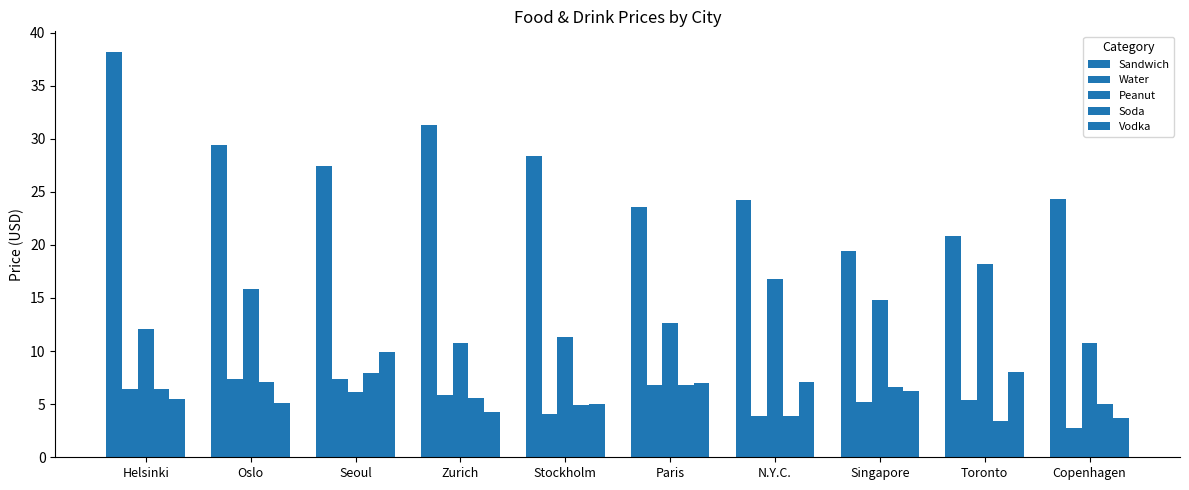

Between Oslo and Singapore, which is larger?

Oslo